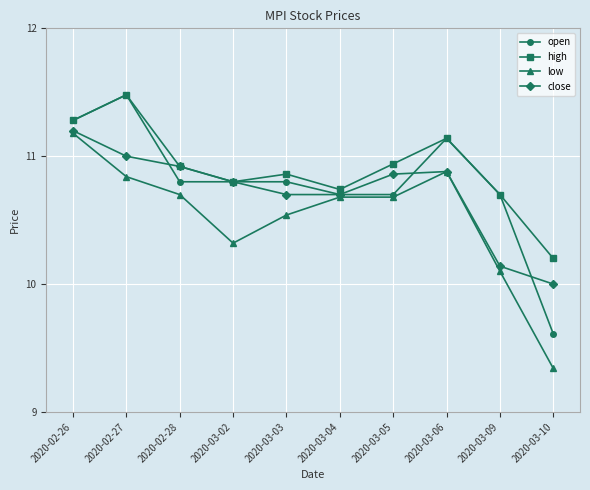

What is the maximum value for close?

11.2